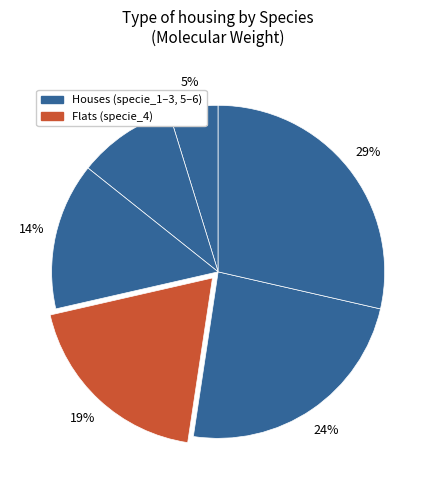

Which slice is the largest?

specie_6